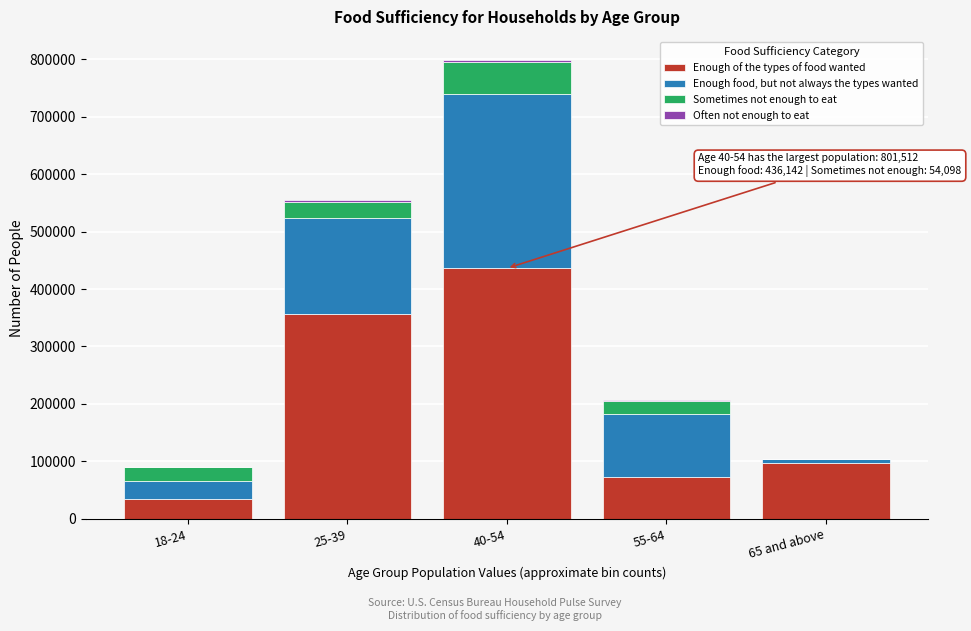

At which category is the sum across all series the highest?

40-54